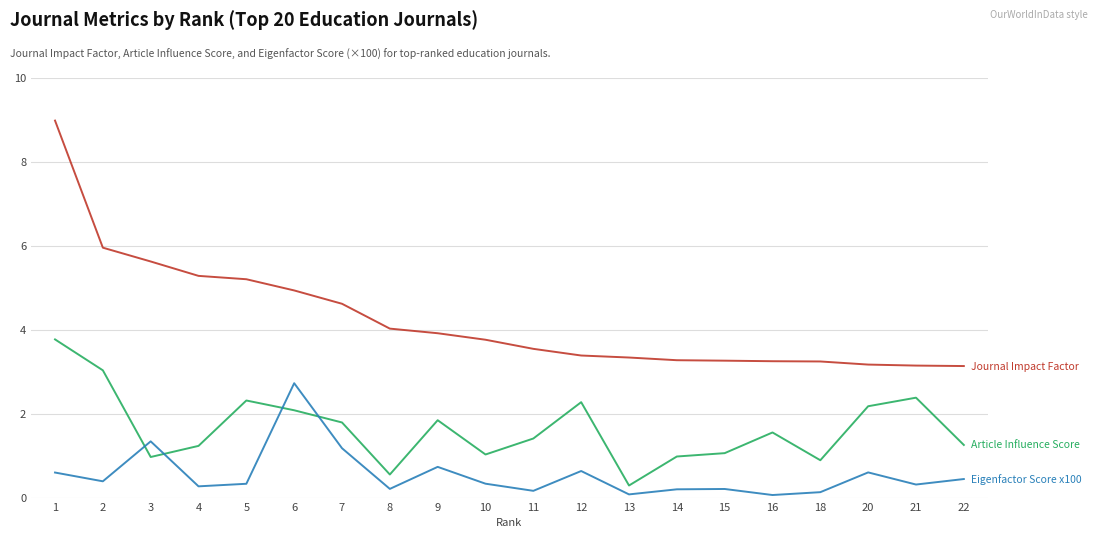

What is the total value across all series at 1?

13.4